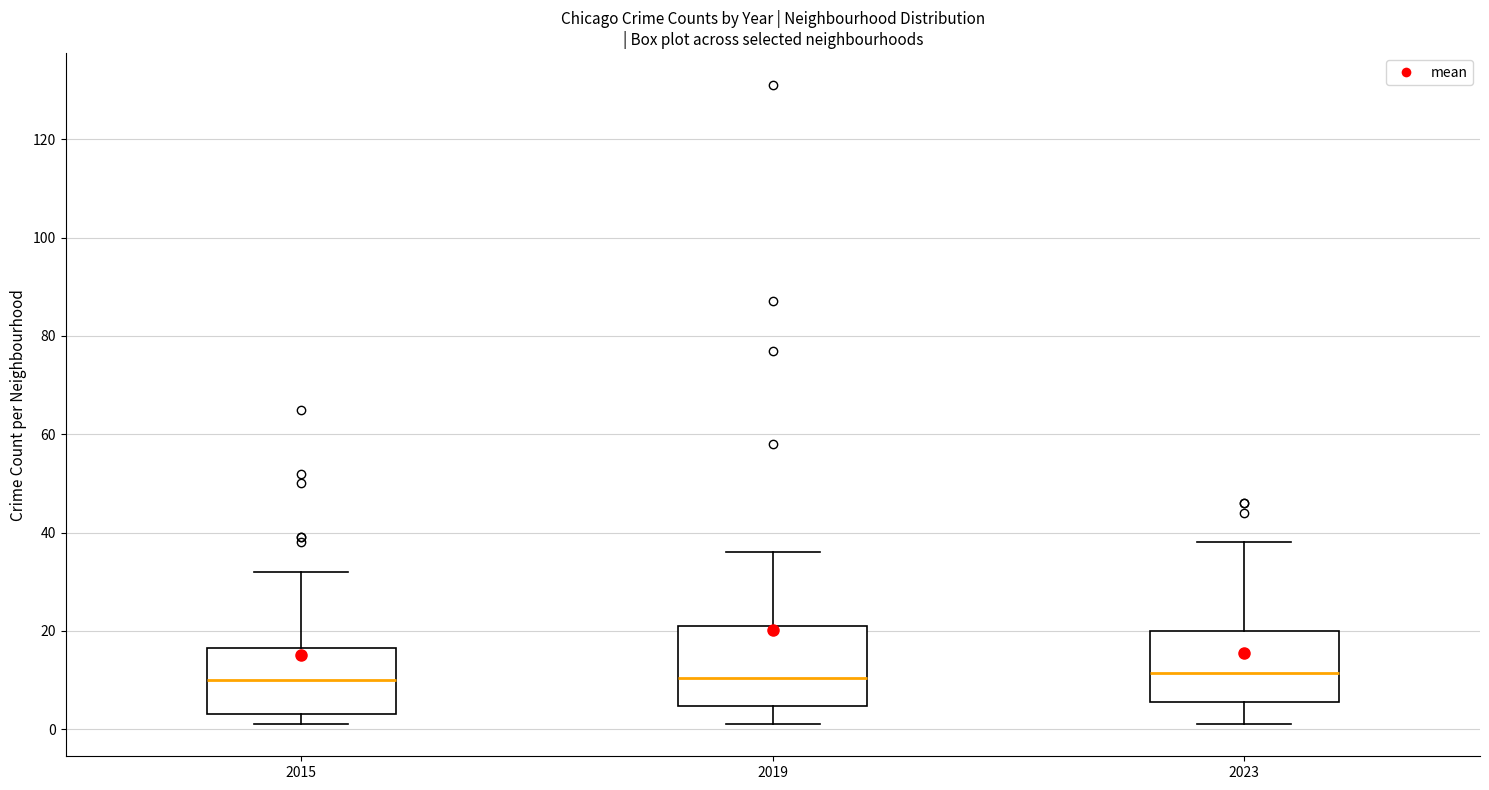

Reading left to right, read every box against the y-axis: the position of its median line, the range the box covers, and the ends of its whiskers. The values are not printed on the chart, so give them approximately, as read against the axis.

2015: median 10, box 4 to 16, whiskers 2 to 32
2019: median 10, box 4 to 22, whiskers 2 to 36
2023: median 12, box 6 to 20, whiskers 2 to 38